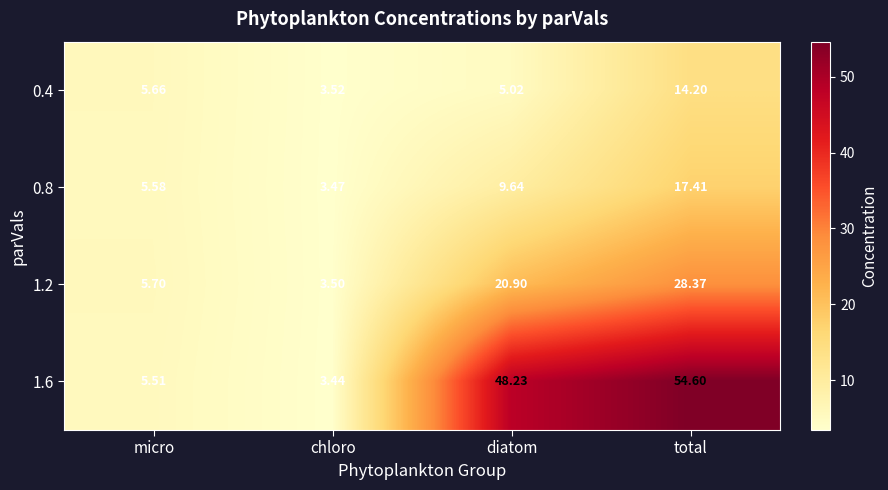

List the labels in order of 1.2 value, largest first.

total, diatom, micro, chloro